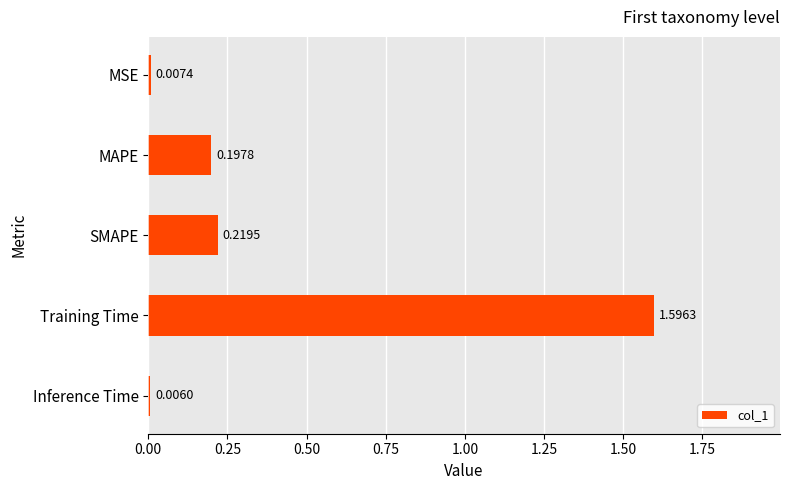

At which label is the value closest to 0?

Inference Time